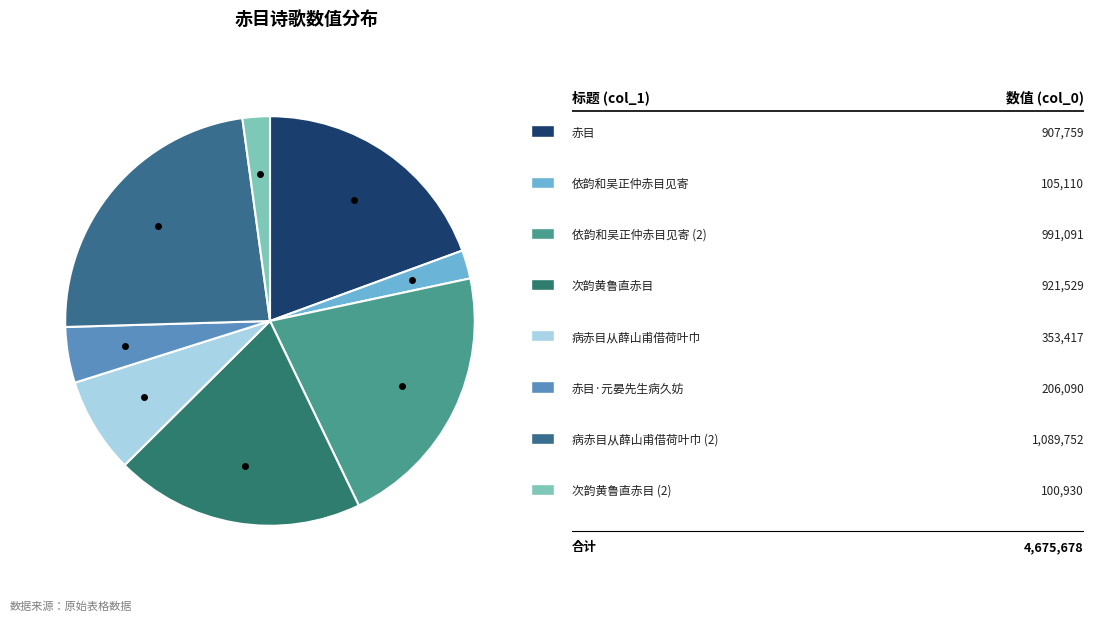

Count the number of slices in the pie.

8